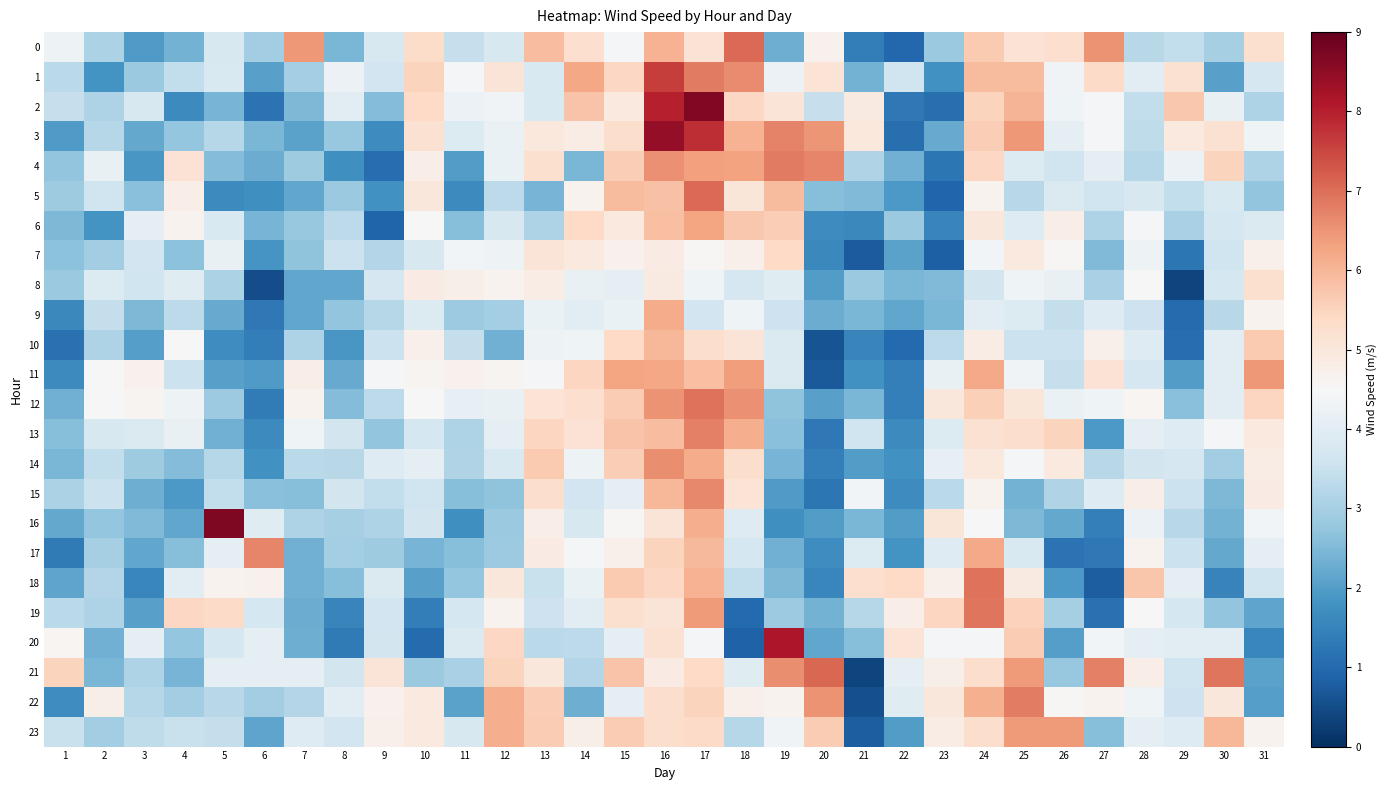

What is the minimum value shown in the chart?

0.4